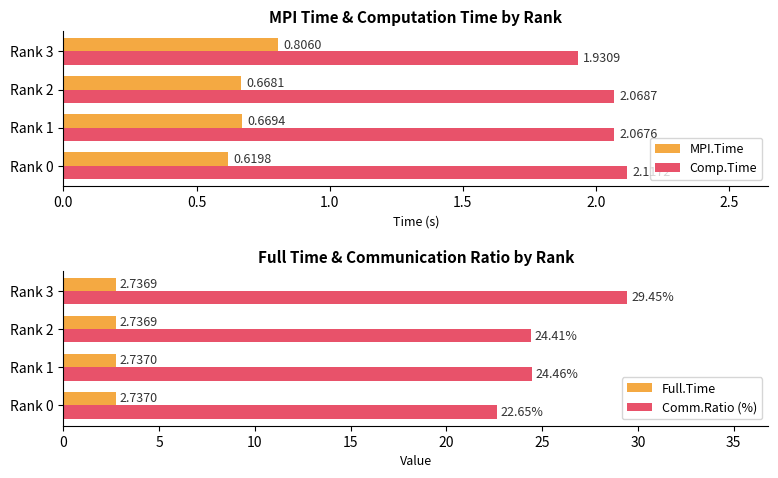

What are all the series names shown in the legend?

MPI.Time, Comp.Time, Full.Time, Comm.Ratio (%)